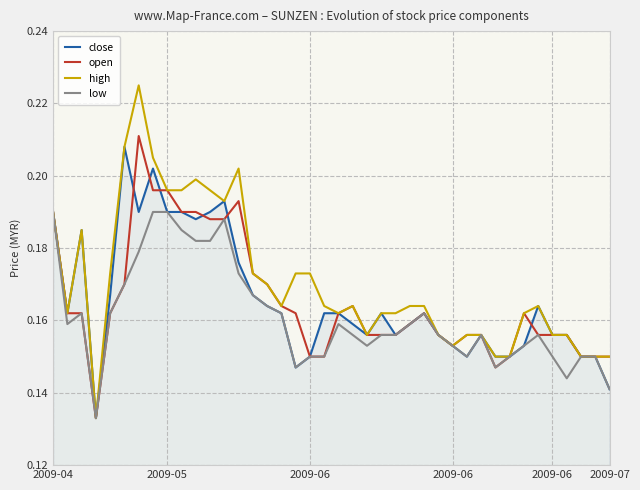

Which series has the widest spread of values?

high